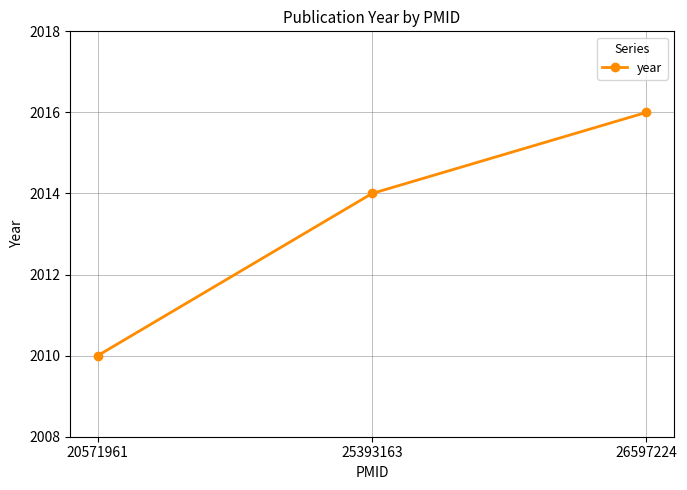

What is the difference between the values at 20571961 and 25393163?

4